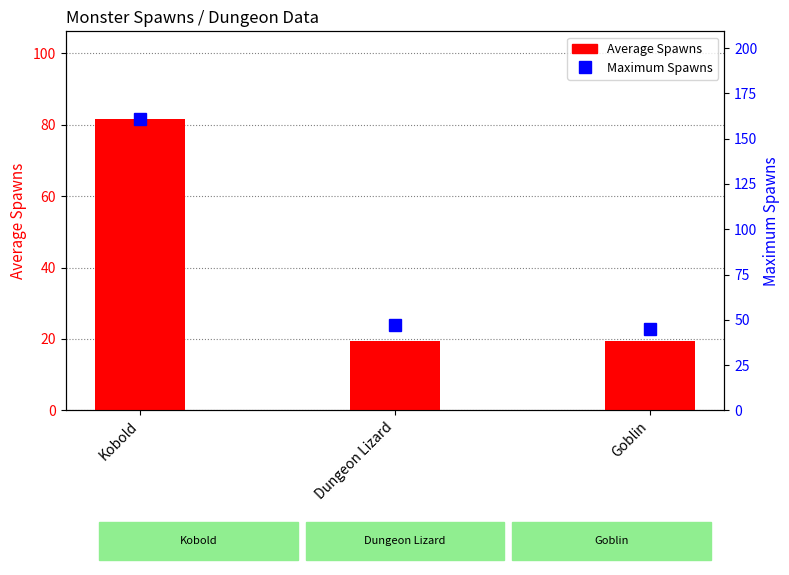

At which label does Average Spawns reach its peak?

Kobold